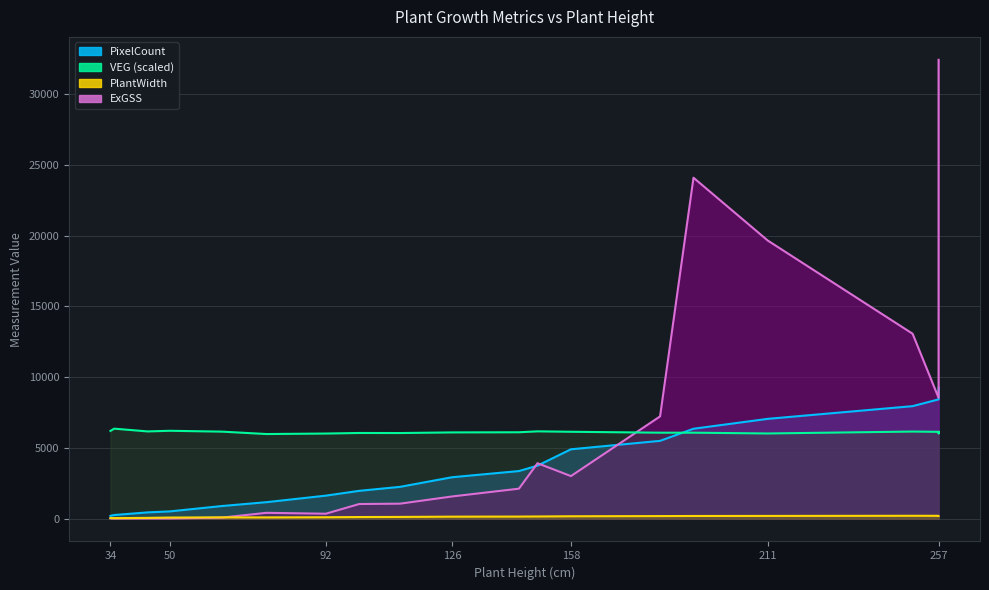

True or false: VEG has more than 0 interior local peaks.

True